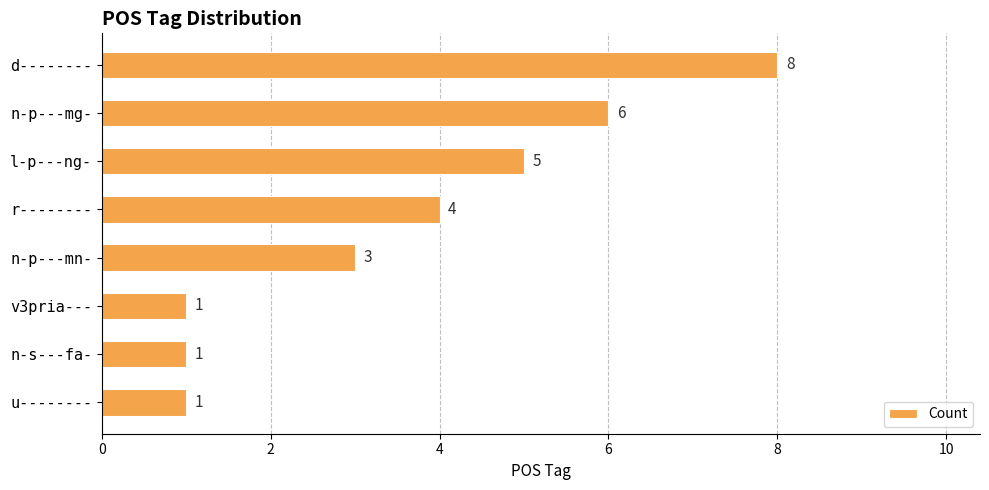

Reading top to bottom, what are all the values shown in this chart?

8	6	5	4	3	1	1	1